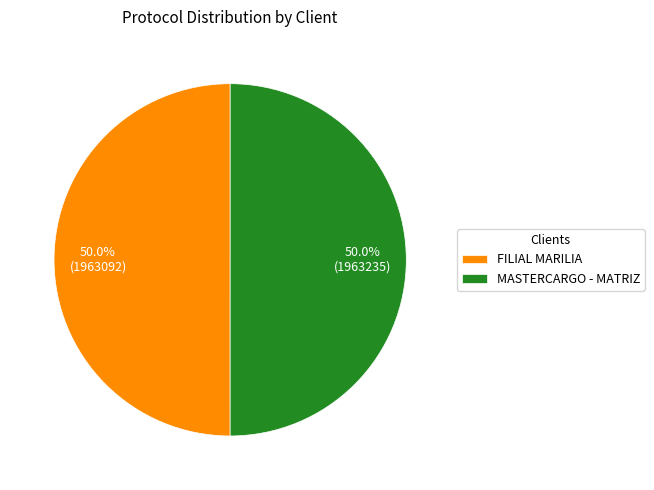

What is the ratio of the value at MASTERCARGO - MATRIZ to the value at FILIAL MARILIA?

1.0